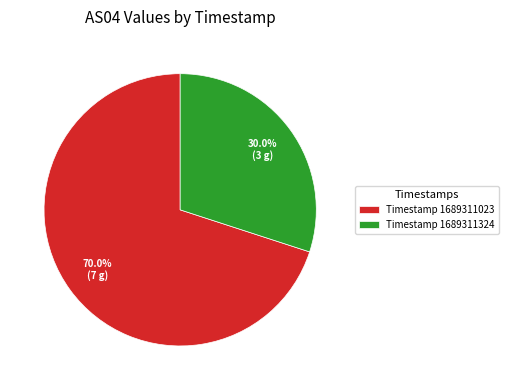

Which category has the smallest portion of the pie?

Timestamp 1689311324